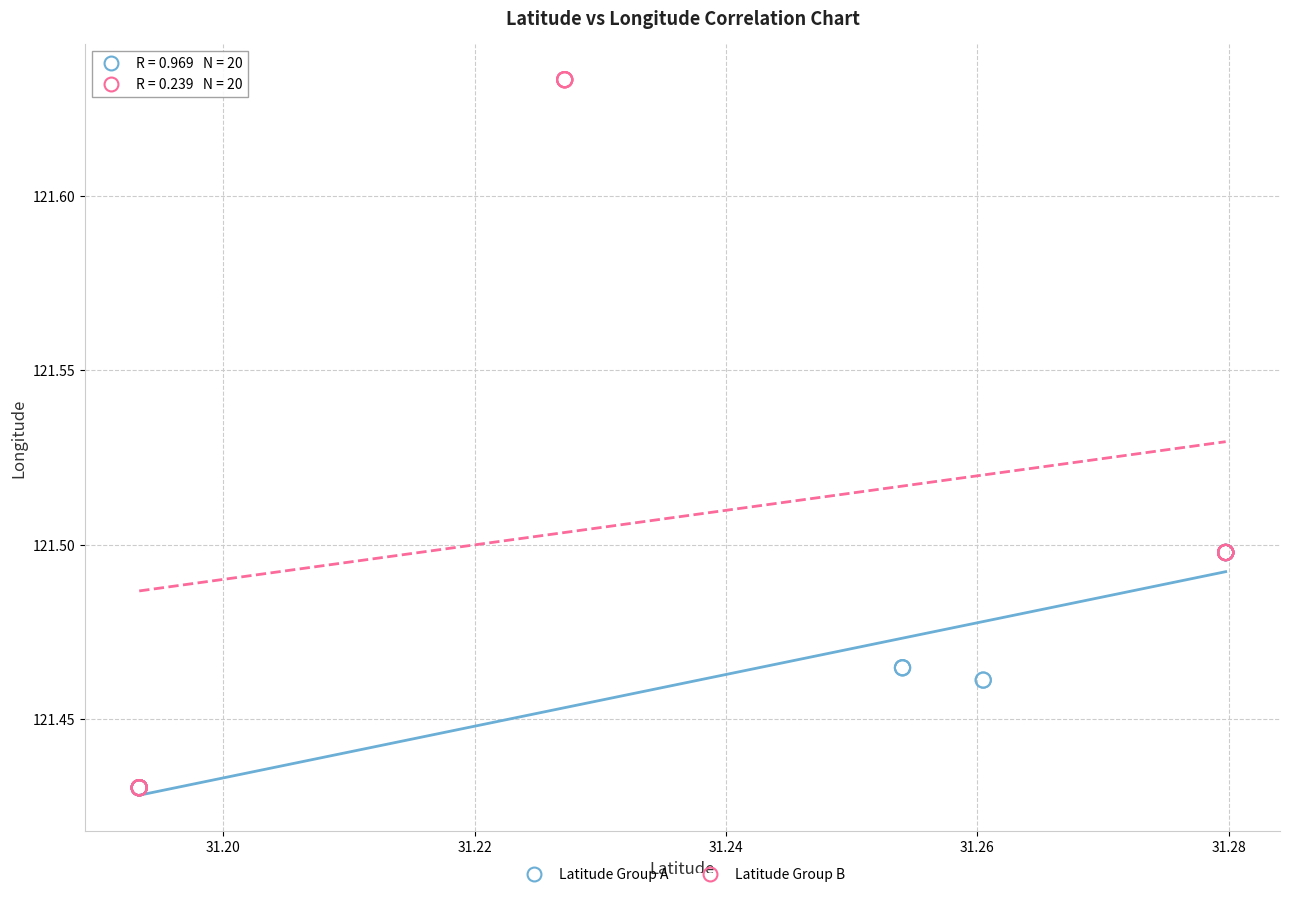

Which series has the largest Y range (max minus min)?

Latitude Group B